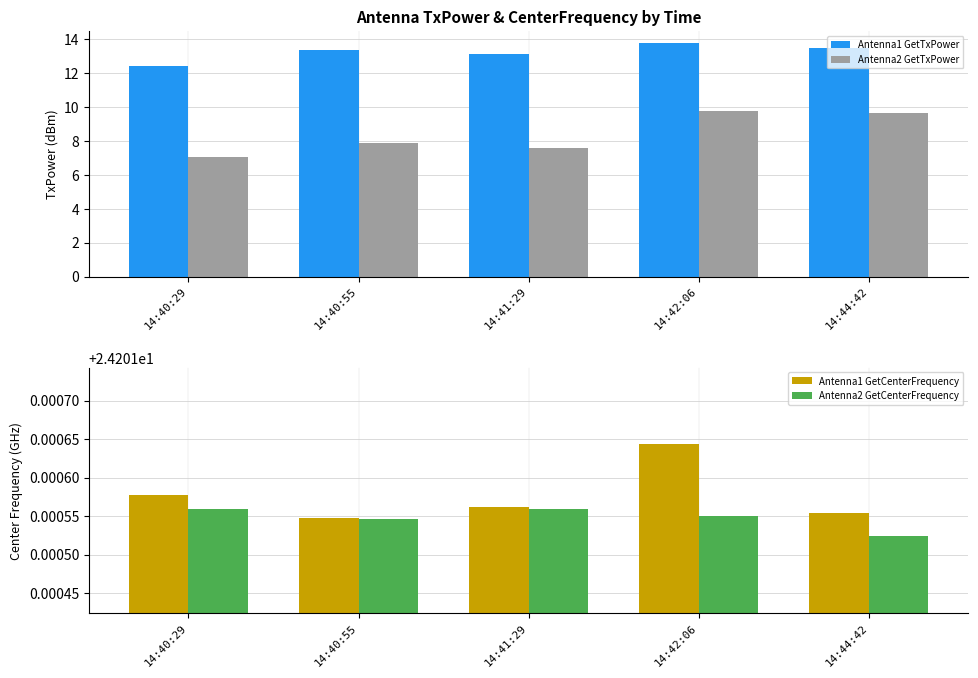

Which series has the widest spread of values?

Antenna2 GetTxPower